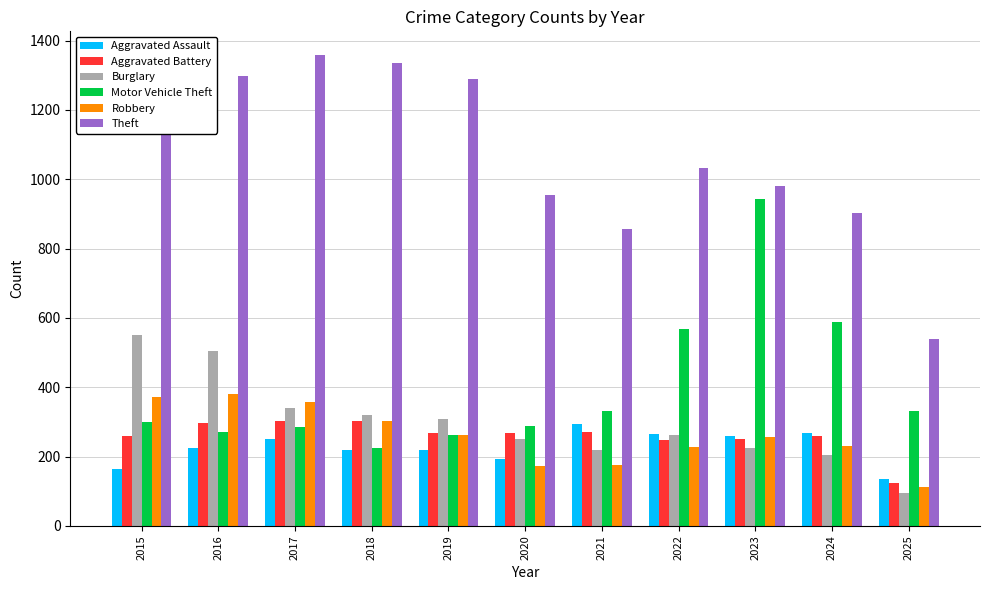

The value of Motor Vehicle Theft at 2023 is 221. True or false?

False